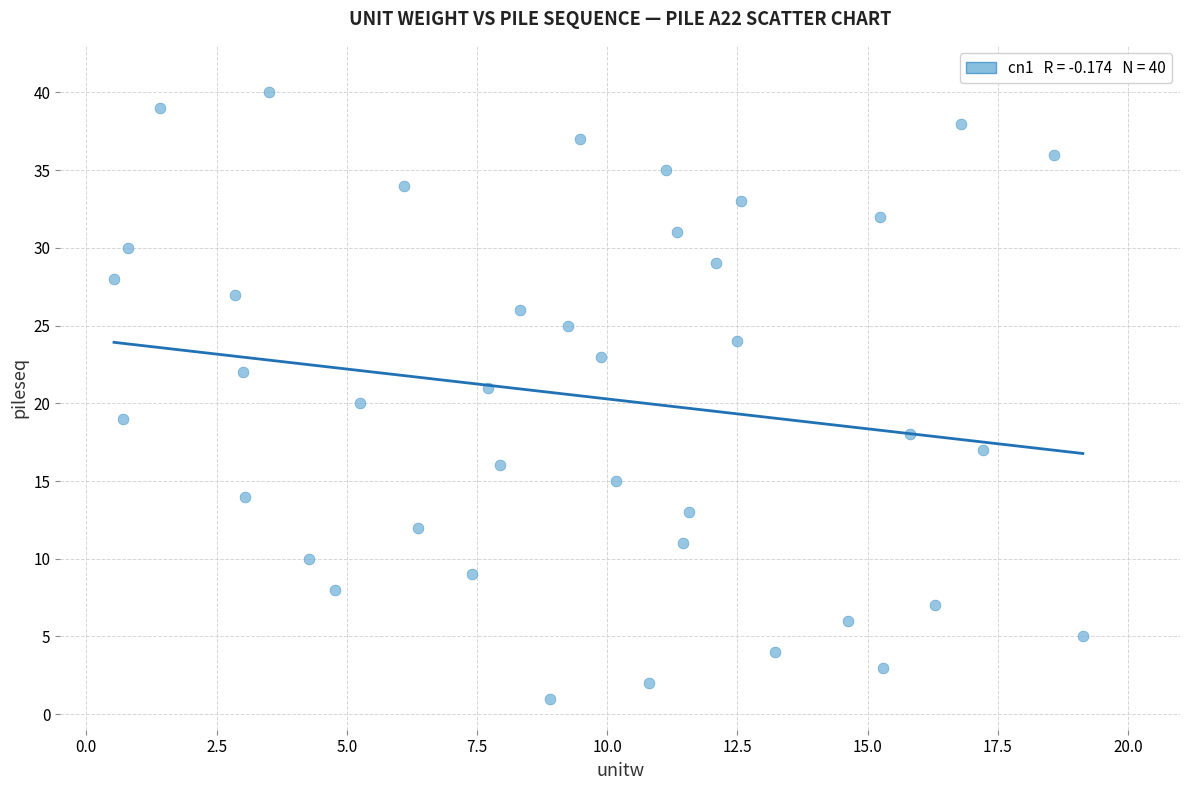

How many data points are displayed?

40